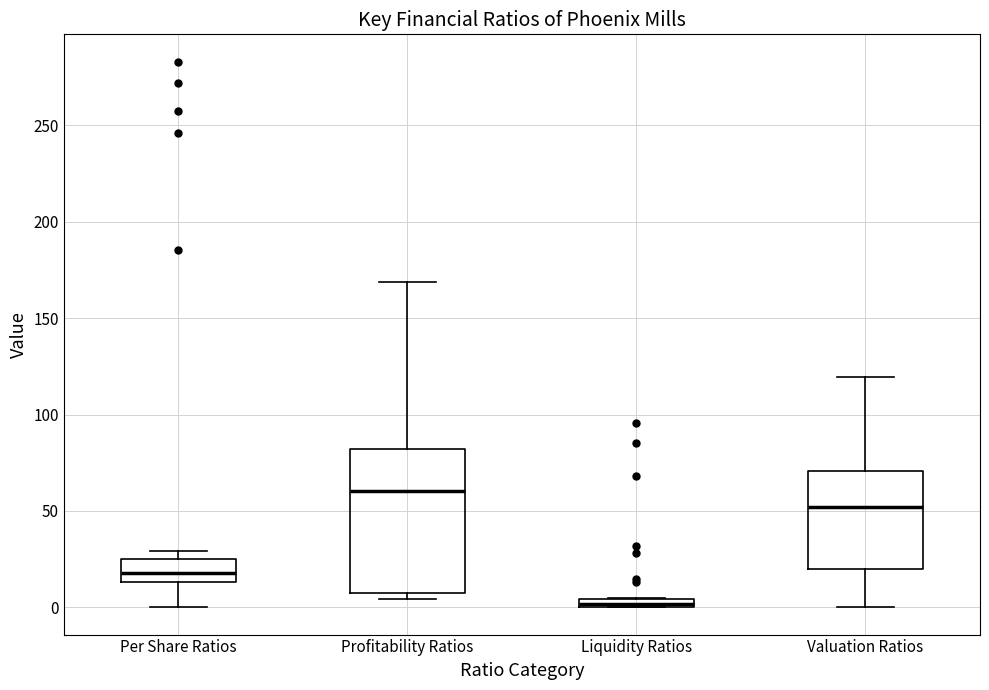

Comparing the boxes themselves (not the whiskers), which one is the tallest?

Profitability Ratios